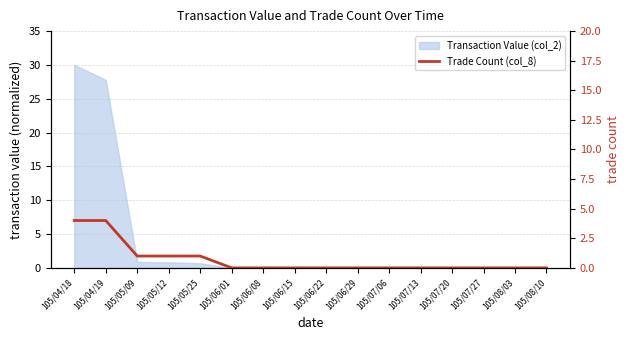

What is the label of the 6th point from the left?

105/06/01